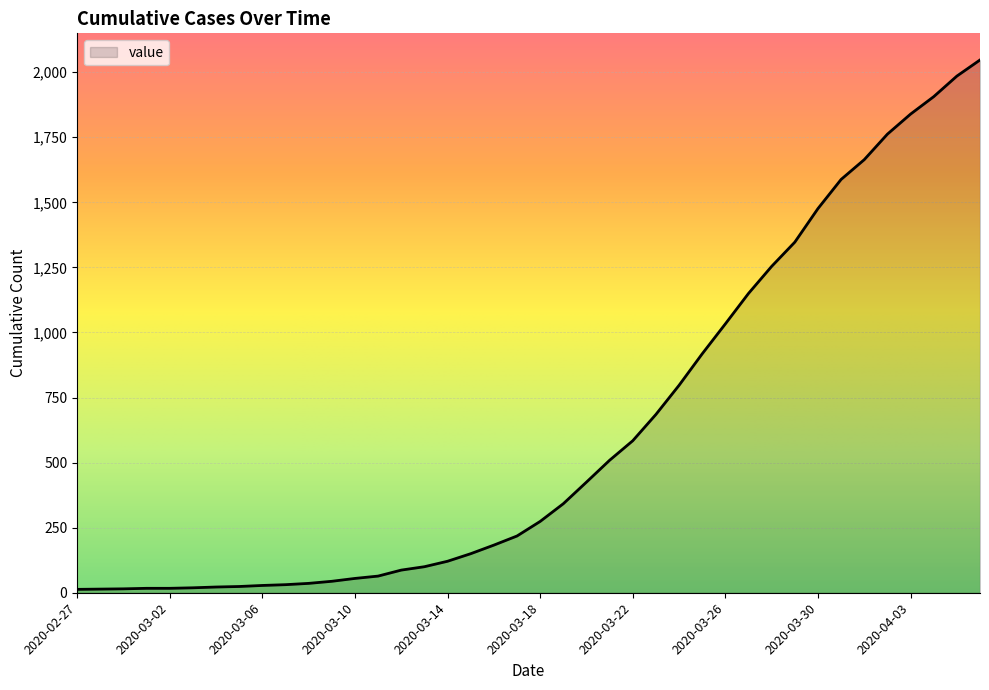

What is the maximum value shown in the chart?

2047